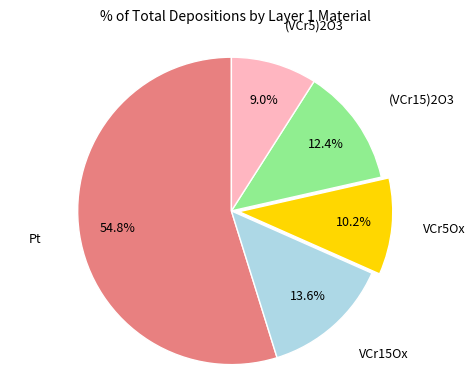

Is there a majority slice in this chart?

Yes